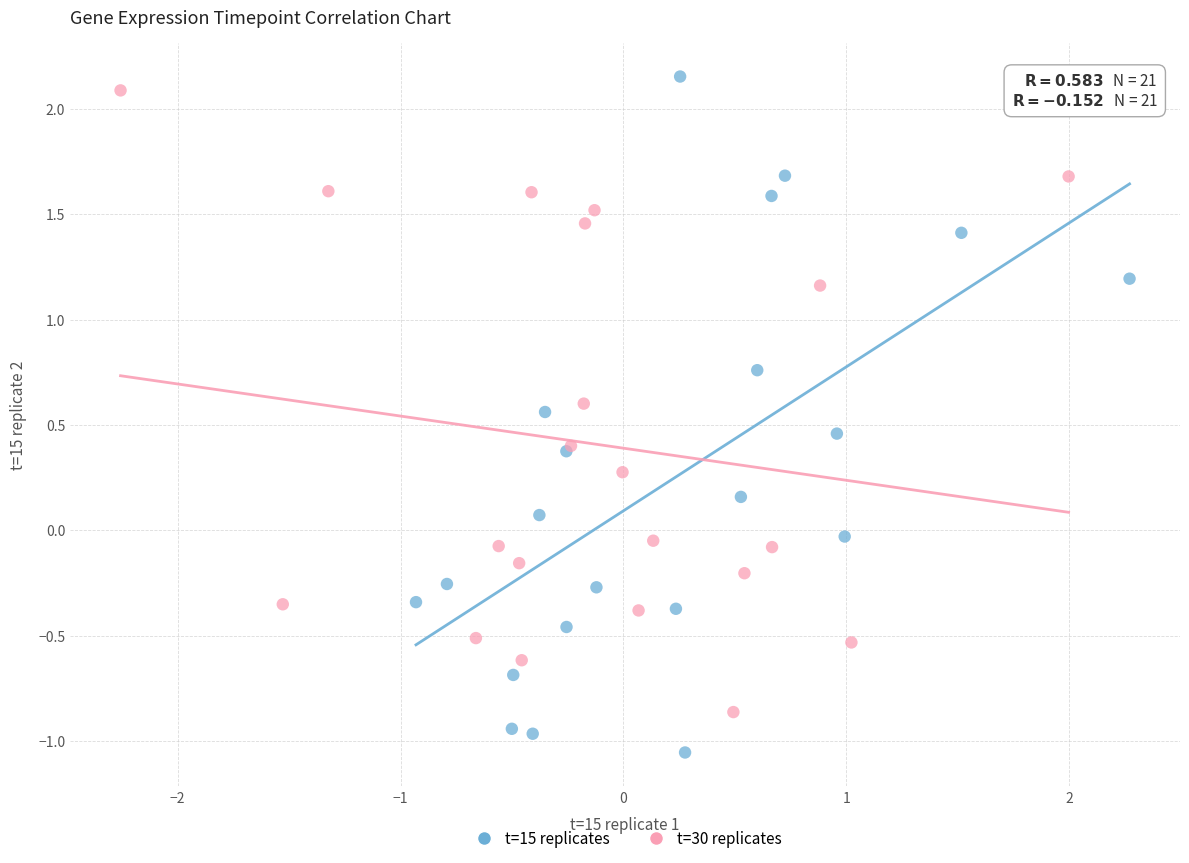

Which series has the largest Y range (max minus min)?

t=15 replicates